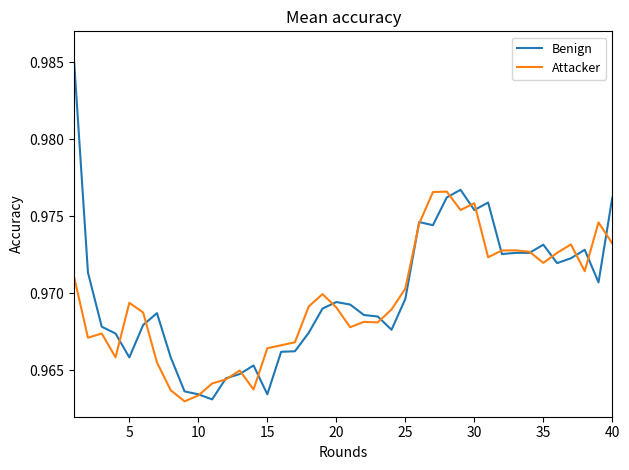

Which series has the largest range (max minus min)?

Benign